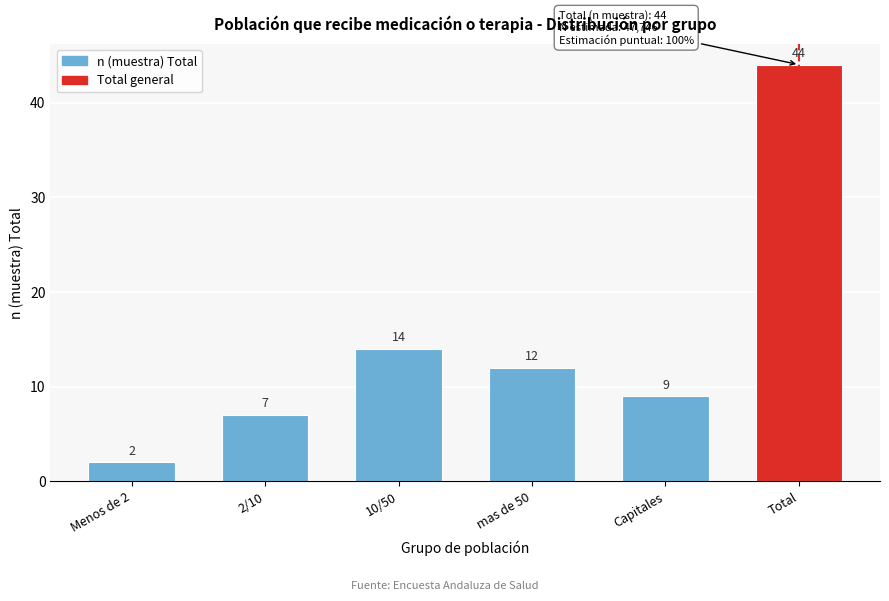

Reading left to right, extract all data points from this chart.

Menos de 2=2	2/10=7	10/50=14	mas de 50=12	Capitales=9	Total=44